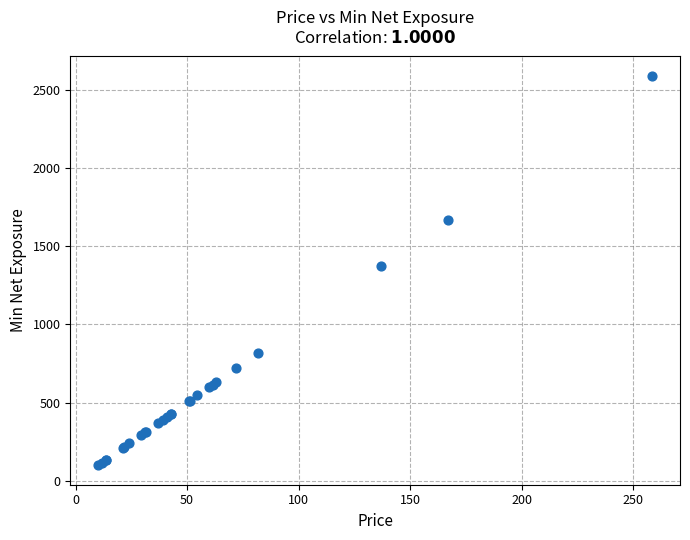

What Y value in the scatter plot is closest to 1343?

1370.6